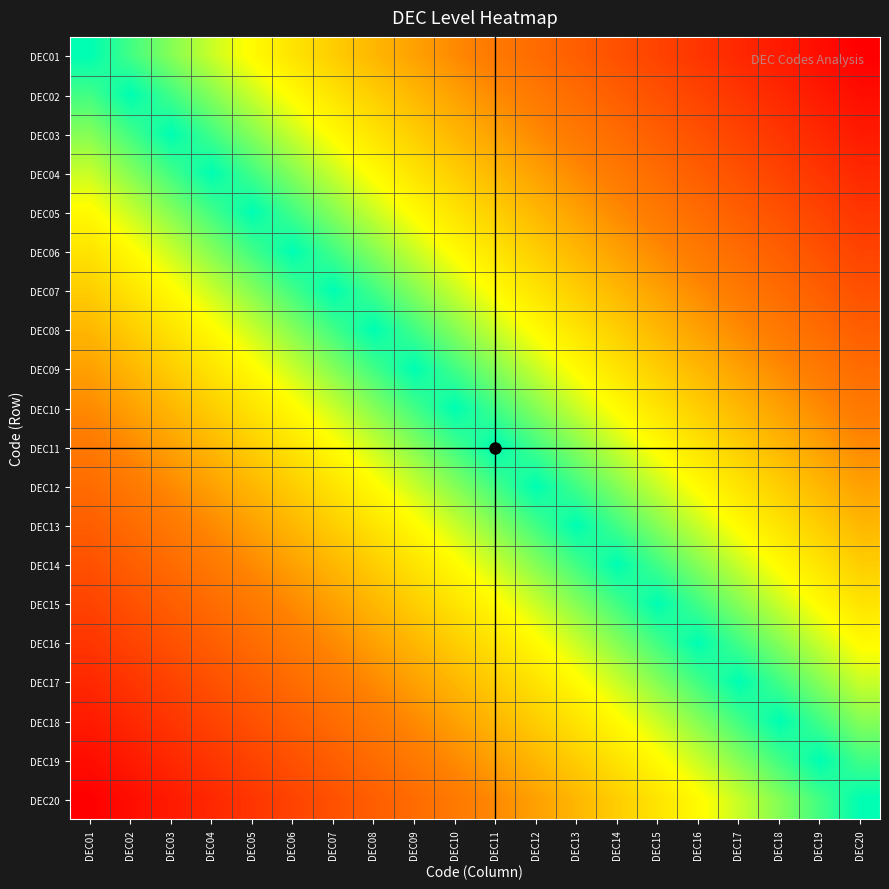

Reading left to right, extract all data points from this chart.

DEC01: DEC01=0.0	DEC02=0.1	DEC03=0.1	DEC04=0.2	DEC05=0.2	DEC06=0.3	DEC07=0.3	DEC08=0.4	DEC09=0.4	DEC10=0.5	DEC11=0.5	DEC12=0.6	DEC13=0.6	DEC14=0.7	DEC15=0.7	DEC16=0.8	DEC17=0.8	DEC18=0.9	DEC19=0.9	DEC20=1.0
DEC02: DEC01=0.1	DEC02=0.0	DEC03=0.1	DEC04=0.1	DEC05=0.2	DEC06=0.2	DEC07=0.3	DEC08=0.3	DEC09=0.4	DEC10=0.4	DEC11=0.5	DEC12=0.5	DEC13=0.6	DEC14=0.6	DEC15=0.7	DEC16=0.7	DEC17=0.8	DEC18=0.8	DEC19=0.9	DEC20=0.9
DEC03: DEC01=0.1	DEC02=0.1	DEC03=0.0	DEC04=0.1	DEC05=0.1	DEC06=0.2	DEC07=0.2	DEC08=0.3	DEC09=0.3	DEC10=0.4	DEC11=0.4	DEC12=0.5	DEC13=0.5	DEC14=0.6	DEC15=0.6	DEC16=0.7	DEC17=0.7	DEC18=0.8	DEC19=0.8	DEC20=0.9
DEC04: DEC01=0.2	DEC02=0.1	DEC03=0.1	DEC04=0.0	DEC05=0.1	DEC06=0.1	DEC07=0.2	DEC08=0.2	DEC09=0.3	DEC10=0.3	DEC11=0.4	DEC12=0.4	DEC13=0.5	DEC14=0.5	DEC15=0.6	DEC16=0.6	DEC17=0.7	DEC18=0.7	DEC19=0.8	DEC20=0.8
DEC05: DEC01=0.2	DEC02=0.2	DEC03=0.1	DEC04=0.1	DEC05=0.0	DEC06=0.1	DEC07=0.1	DEC08=0.2	DEC09=0.2	DEC10=0.3	DEC11=0.3	DEC12=0.4	DEC13=0.4	DEC14=0.5	DEC15=0.5	DEC16=0.6	DEC17=0.6	DEC18=0.7	DEC19=0.7	DEC20=0.8
DEC06: DEC01=0.3	DEC02=0.2	DEC03=0.2	DEC04=0.1	DEC05=0.1	DEC06=0.0	DEC07=0.1	DEC08=0.1	DEC09=0.2	DEC10=0.2	DEC11=0.3	DEC12=0.3	DEC13=0.4	DEC14=0.4	DEC15=0.5	DEC16=0.5	DEC17=0.6	DEC18=0.6	DEC19=0.7	DEC20=0.7
DEC07: DEC01=0.3	DEC02=0.3	DEC03=0.2	DEC04=0.2	DEC05=0.1	DEC06=0.1	DEC07=0.0	DEC08=0.1	DEC09=0.1	DEC10=0.2	DEC11=0.2	DEC12=0.3	DEC13=0.3	DEC14=0.4	DEC15=0.4	DEC16=0.5	DEC17=0.5	DEC18=0.6	DEC19=0.6	DEC20=0.7
DEC08: DEC01=0.4	DEC02=0.3	DEC03=0.3	DEC04=0.2	DEC05=0.2	DEC06=0.1	DEC07=0.1	DEC08=0.0	DEC09=0.1	DEC10=0.1	DEC11=0.2	DEC12=0.2	DEC13=0.3	DEC14=0.3	DEC15=0.4	DEC16=0.4	DEC17=0.5	DEC18=0.5	DEC19=0.6	DEC20=0.6
DEC09: DEC01=0.4	DEC02=0.4	DEC03=0.3	DEC04=0.3	DEC05=0.2	DEC06=0.2	DEC07=0.1	DEC08=0.1	DEC09=0.0	DEC10=0.1	DEC11=0.1	DEC12=0.2	DEC13=0.2	DEC14=0.3	DEC15=0.3	DEC16=0.4	DEC17=0.4	DEC18=0.5	DEC19=0.5	DEC20=0.6
DEC10: DEC01=0.5	DEC02=0.4	DEC03=0.4	DEC04=0.3	DEC05=0.3	DEC06=0.2	DEC07=0.2	DEC08=0.1	DEC09=0.1	DEC10=0.0	DEC11=0.1	DEC12=0.1	DEC13=0.2	DEC14=0.2	DEC15=0.3	DEC16=0.3	DEC17=0.4	DEC18=0.4	DEC19=0.5	DEC20=0.5
DEC11: DEC01=0.5	DEC02=0.5	DEC03=0.4	DEC04=0.4	DEC05=0.3	DEC06=0.3	DEC07=0.2	DEC08=0.2	DEC09=0.1	DEC10=0.1	DEC11=0.0	DEC12=0.1	DEC13=0.1	DEC14=0.2	DEC15=0.2	DEC16=0.3	DEC17=0.3	DEC18=0.4	DEC19=0.4	DEC20=0.5
DEC12: DEC01=0.6	DEC02=0.5	DEC03=0.5	DEC04=0.4	DEC05=0.4	DEC06=0.3	DEC07=0.3	DEC08=0.2	DEC09=0.2	DEC10=0.1	DEC11=0.1	DEC12=0.0	DEC13=0.1	DEC14=0.1	DEC15=0.2	DEC16=0.2	DEC17=0.3	DEC18=0.3	DEC19=0.4	DEC20=0.4
DEC13: DEC01=0.6	DEC02=0.6	DEC03=0.5	DEC04=0.5	DEC05=0.4	DEC06=0.4	DEC07=0.3	DEC08=0.3	DEC09=0.2	DEC10=0.2	DEC11=0.1	DEC12=0.1	DEC13=0.0	DEC14=0.1	DEC15=0.1	DEC16=0.2	DEC17=0.2	DEC18=0.3	DEC19=0.3	DEC20=0.4
DEC14: DEC01=0.7	DEC02=0.6	DEC03=0.6	DEC04=0.5	DEC05=0.5	DEC06=0.4	DEC07=0.4	DEC08=0.3	DEC09=0.3	DEC10=0.2	DEC11=0.2	DEC12=0.1	DEC13=0.1	DEC14=0.0	DEC15=0.1	DEC16=0.1	DEC17=0.2	DEC18=0.2	DEC19=0.3	DEC20=0.3
DEC15: DEC01=0.7	DEC02=0.7	DEC03=0.6	DEC04=0.6	DEC05=0.5	DEC06=0.5	DEC07=0.4	DEC08=0.4	DEC09=0.3	DEC10=0.3	DEC11=0.2	DEC12=0.2	DEC13=0.1	DEC14=0.1	DEC15=0.0	DEC16=0.1	DEC17=0.1	DEC18=0.2	DEC19=0.2	DEC20=0.3
DEC16: DEC01=0.8	DEC02=0.7	DEC03=0.7	DEC04=0.6	DEC05=0.6	DEC06=0.5	DEC07=0.5	DEC08=0.4	DEC09=0.4	DEC10=0.3	DEC11=0.3	DEC12=0.2	DEC13=0.2	DEC14=0.1	DEC15=0.1	DEC16=0.0	DEC17=0.1	DEC18=0.1	DEC19=0.2	DEC20=0.2
DEC17: DEC01=0.8	DEC02=0.8	DEC03=0.7	DEC04=0.7	DEC05=0.6	DEC06=0.6	DEC07=0.5	DEC08=0.5	DEC09=0.4	DEC10=0.4	DEC11=0.3	DEC12=0.3	DEC13=0.2	DEC14=0.2	DEC15=0.1	DEC16=0.1	DEC17=0.0	DEC18=0.1	DEC19=0.1	DEC20=0.2
DEC18: DEC01=0.9	DEC02=0.8	DEC03=0.8	DEC04=0.7	DEC05=0.7	DEC06=0.6	DEC07=0.6	DEC08=0.5	DEC09=0.5	DEC10=0.4	DEC11=0.4	DEC12=0.3	DEC13=0.3	DEC14=0.2	DEC15=0.2	DEC16=0.1	DEC17=0.1	DEC18=0.0	DEC19=0.1	DEC20=0.1
DEC19: DEC01=0.9	DEC02=0.9	DEC03=0.8	DEC04=0.8	DEC05=0.7	DEC06=0.7	DEC07=0.6	DEC08=0.6	DEC09=0.5	DEC10=0.5	DEC11=0.4	DEC12=0.4	DEC13=0.3	DEC14=0.3	DEC15=0.2	DEC16=0.2	DEC17=0.1	DEC18=0.1	DEC19=0.0	DEC20=0.1
DEC20: DEC01=1.0	DEC02=0.9	DEC03=0.9	DEC04=0.8	DEC05=0.8	DEC06=0.7	DEC07=0.7	DEC08=0.6	DEC09=0.6	DEC10=0.5	DEC11=0.5	DEC12=0.4	DEC13=0.4	DEC14=0.3	DEC15=0.3	DEC16=0.2	DEC17=0.2	DEC18=0.1	DEC19=0.1	DEC20=0.0